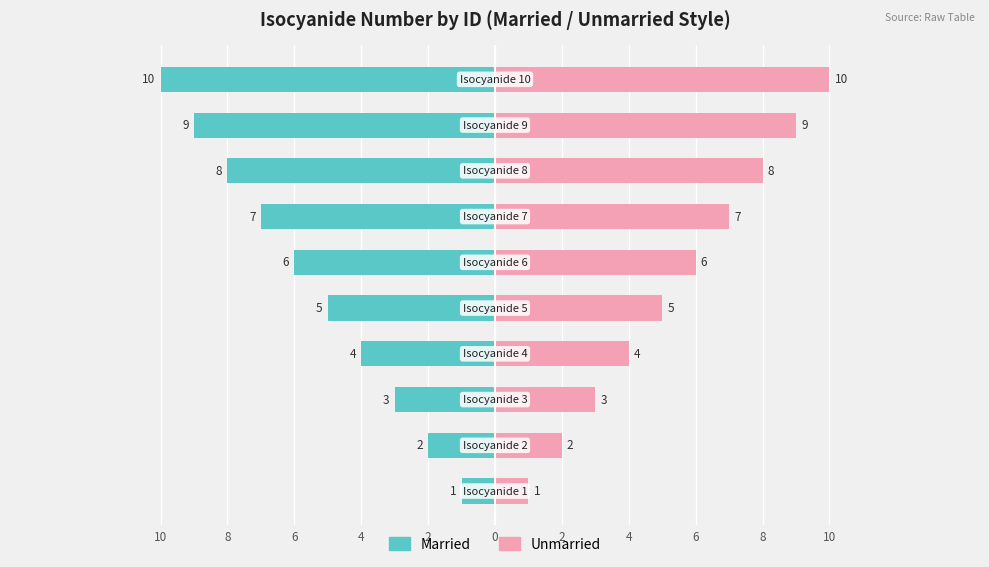

Reading left to right, extract all data points from this chart.

Married: -1	-2	-3	-4	-5	-6	-7	-8	-9	-10
Unmarried: 1	2	3	4	5	6	7	8	9	10